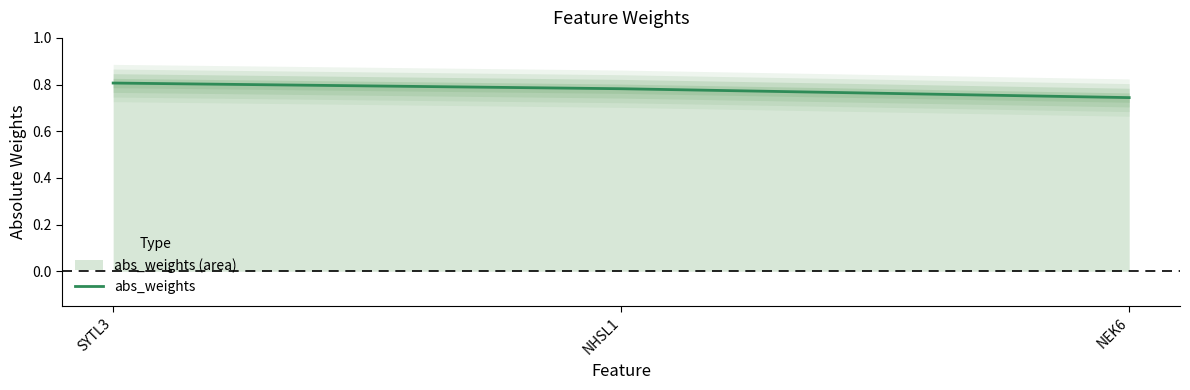

Where is the data nearest to the value 0?

NEK6